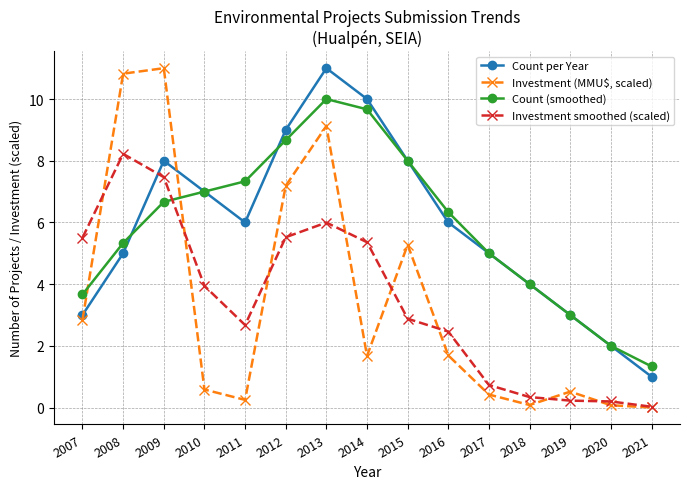

Does the chart have visible grid lines?

Yes